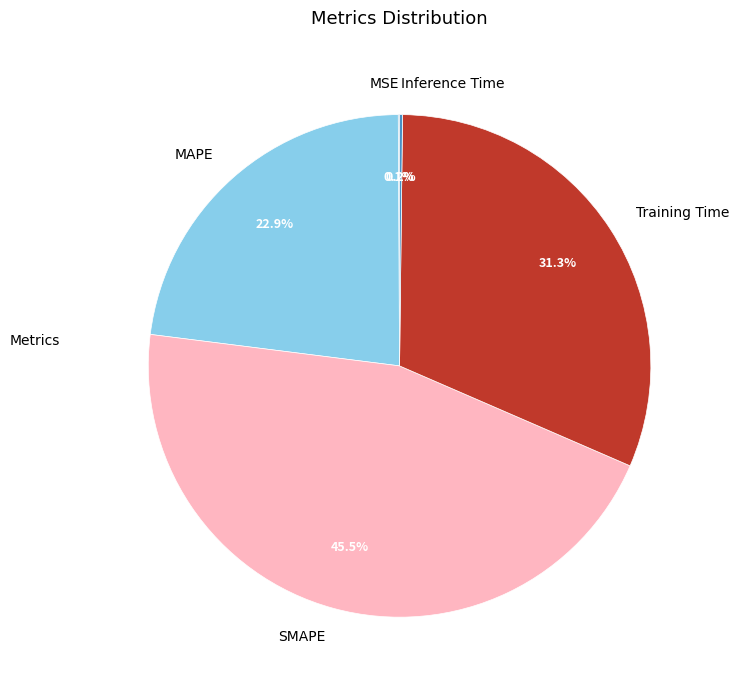

What percentage is NOT represented by MAPE?

77.1%